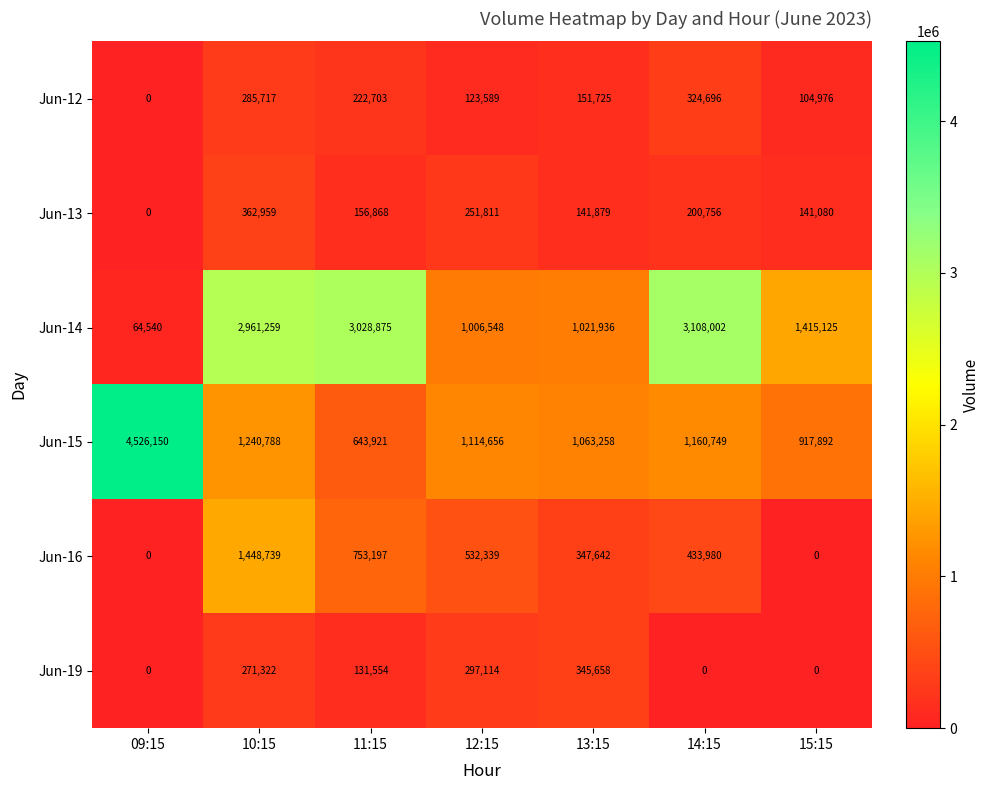

At which label does Jun-15 reach its peak?

09:15